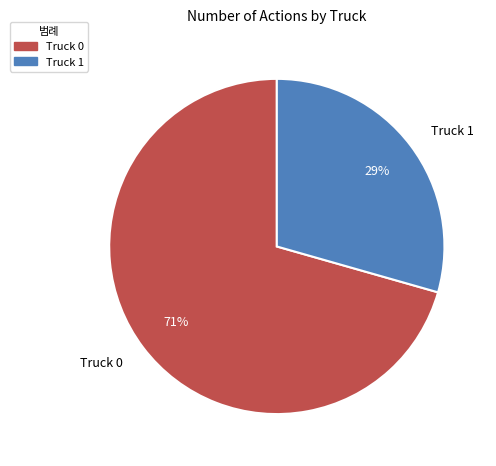

Approximately how many times larger is the value at Truck 1 compared to Truck 0?

0.4